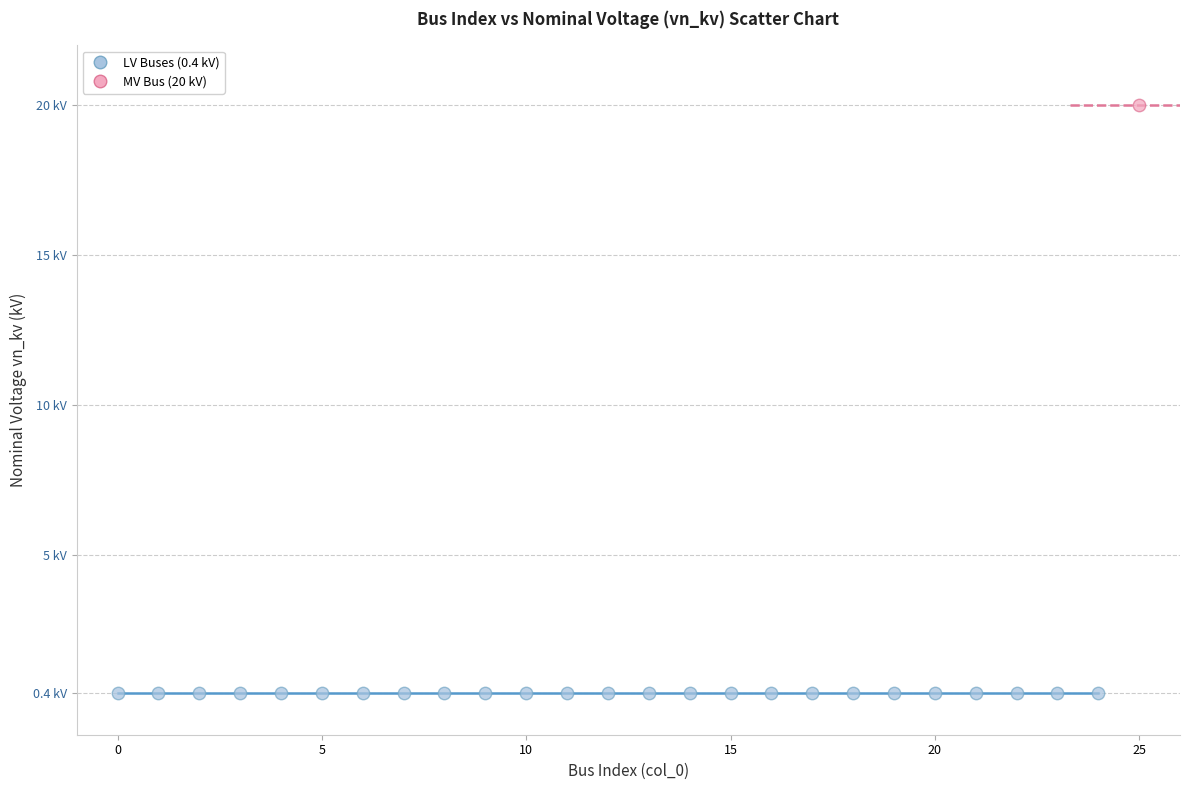

What are all the series names shown in the legend?

LV Buses (0.4 kV), MV Bus (20 kV)